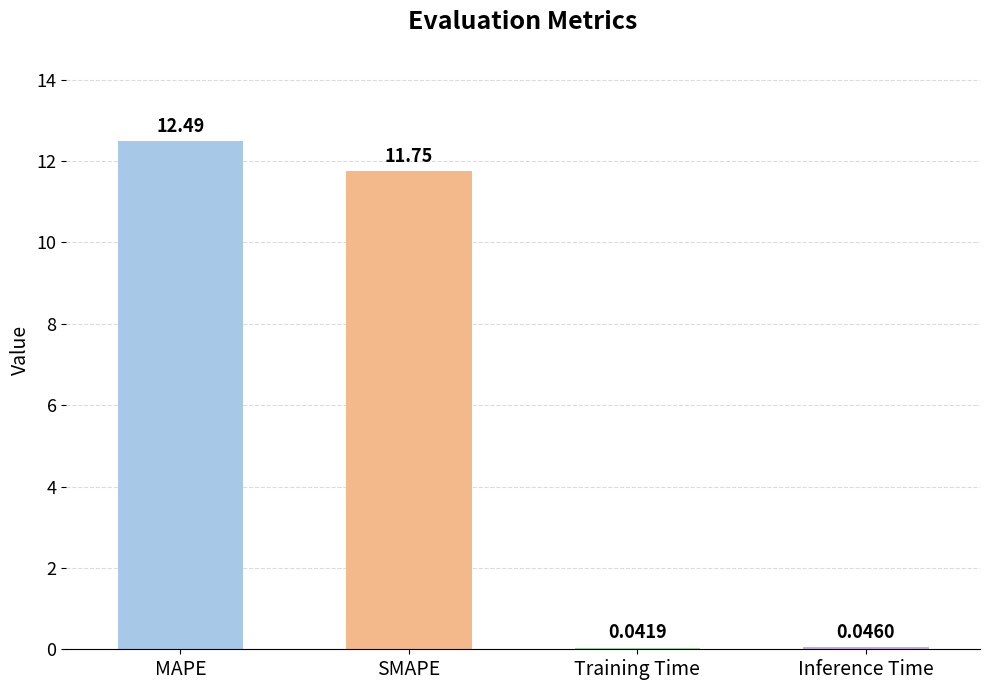

What is the difference between the values at MAPE and SMAPE?

0.7